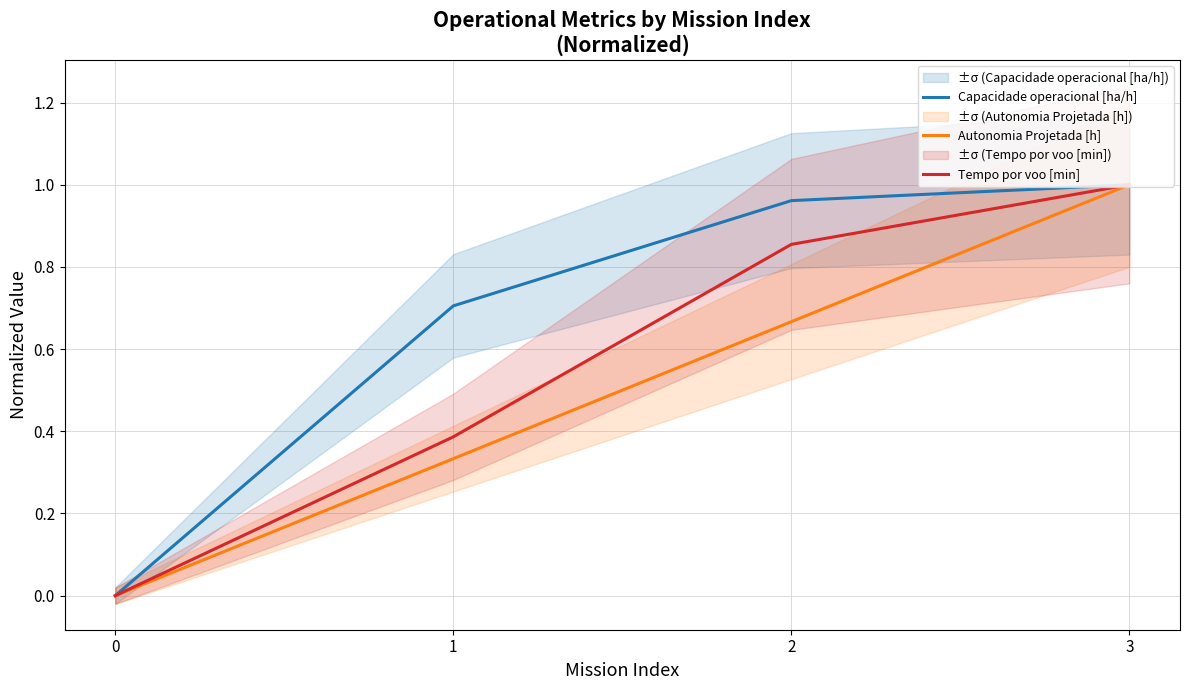

How many categories are shown in the chart?

4